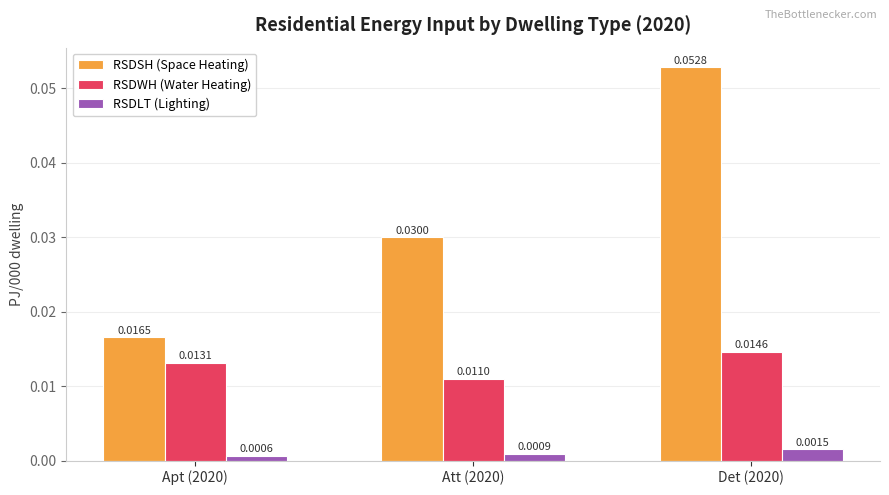

How many RSDSH (Space Heating) values are between 0 and 1?

3